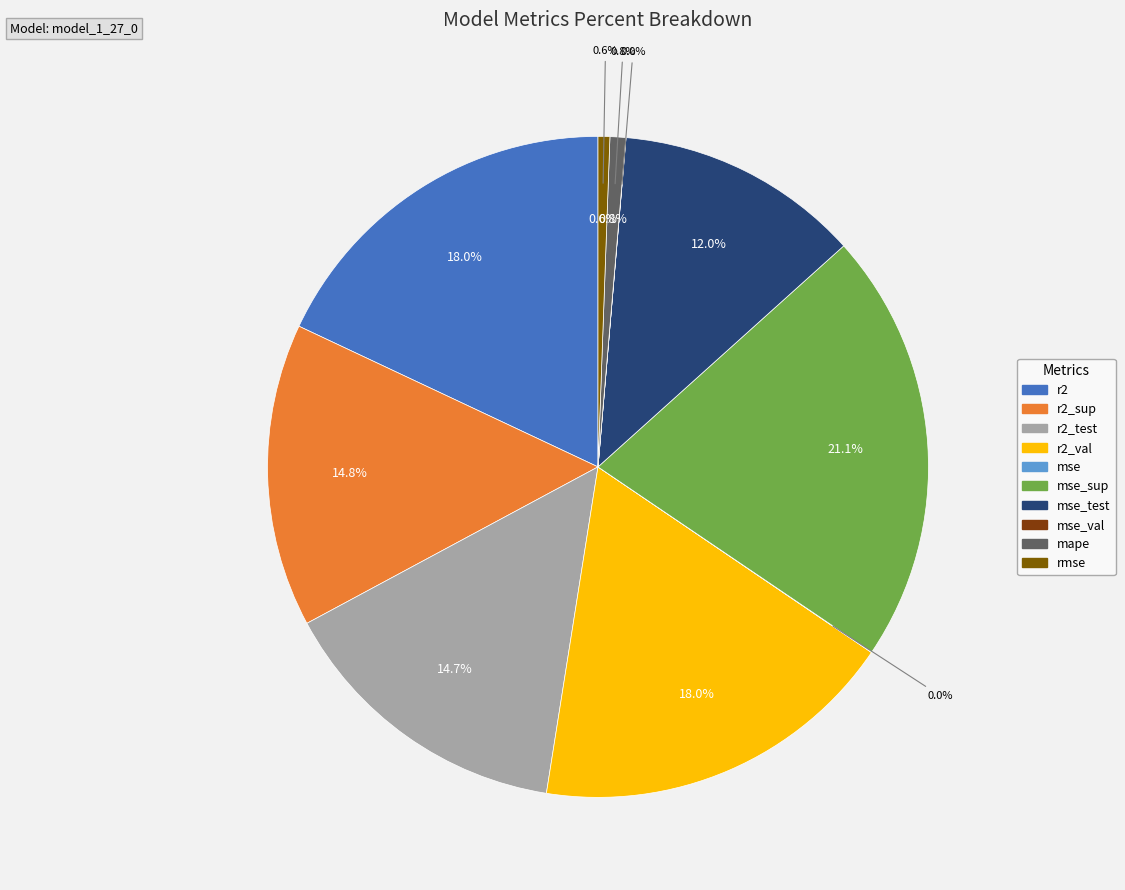

Rank the categories by value from lowest to highest.

mse_val, mse, rmse, mape, mse_test, r2_test, r2_sup, r2, r2_val, mse_sup